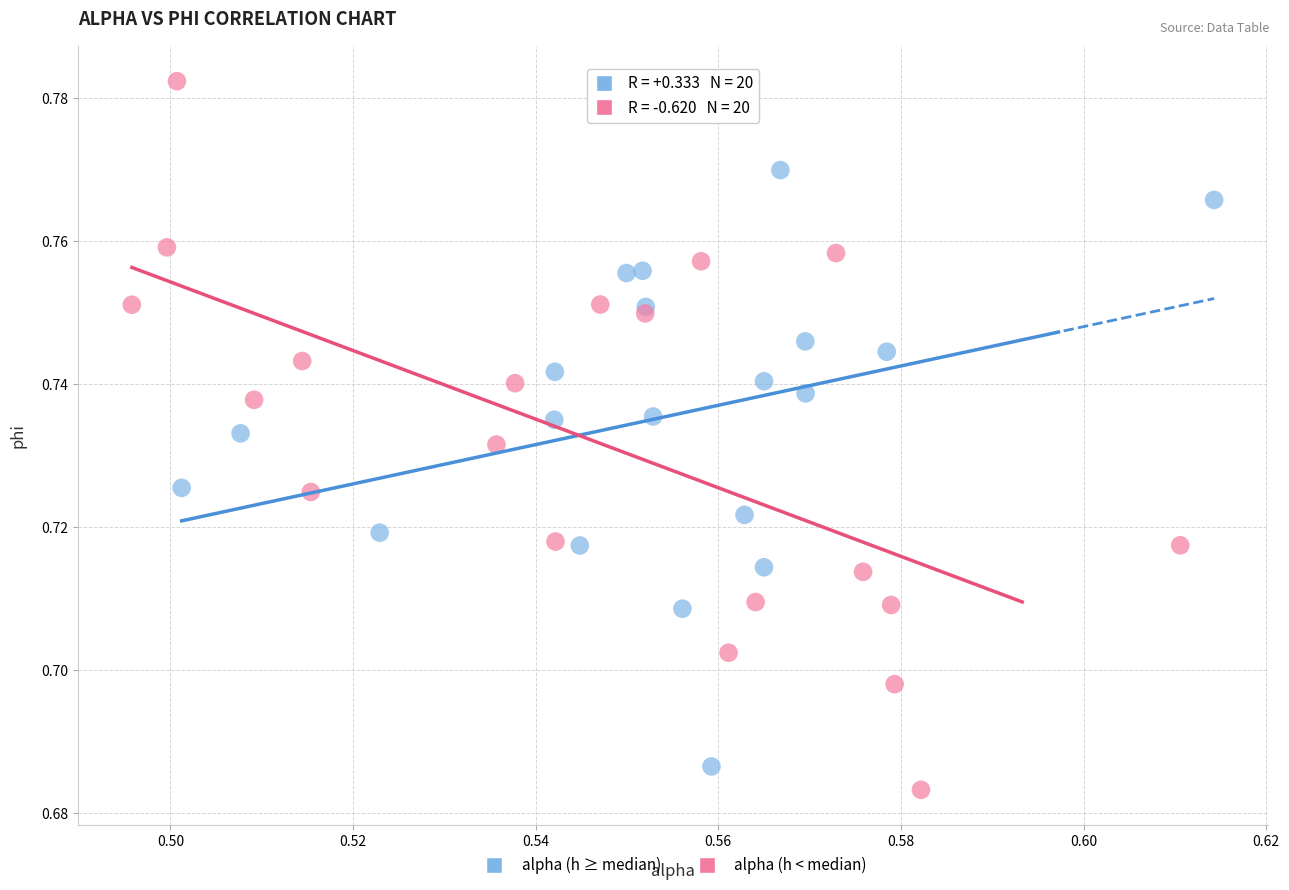

What are all the series names shown in the legend?

alpha (h ≥ median), alpha (h < median)